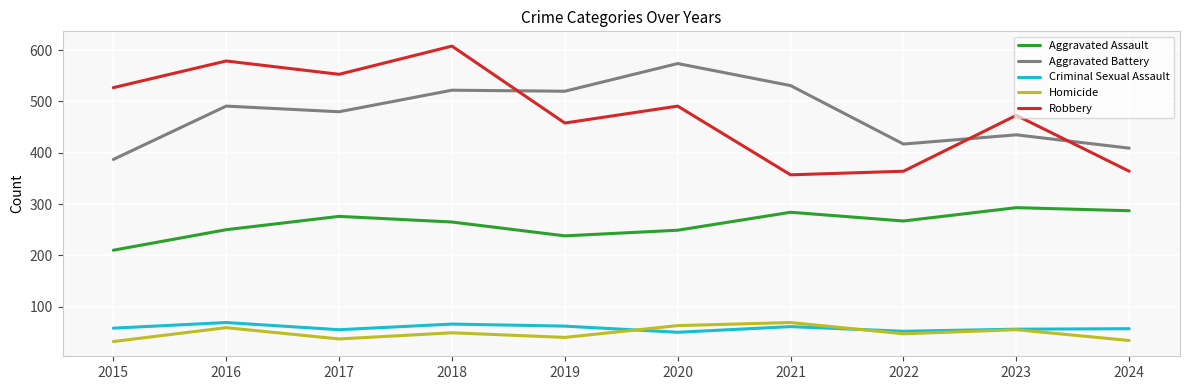

What is the total value across all series at 2017?

1401